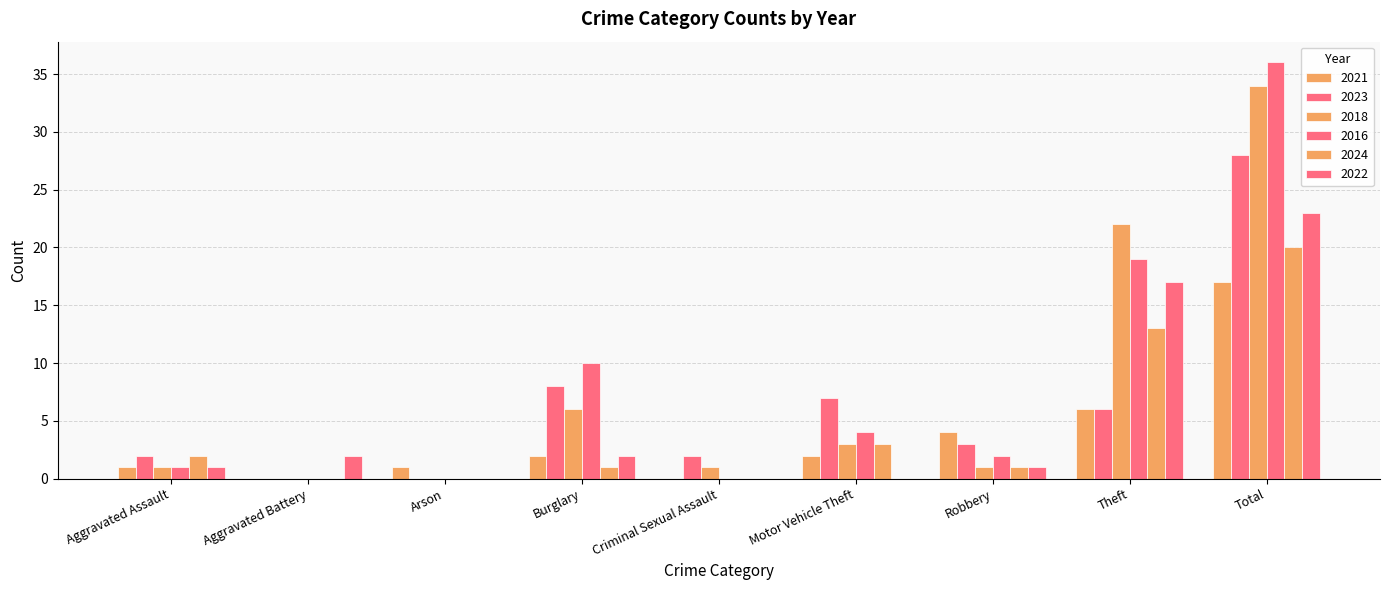

Which has a higher value, Burglary or Aggravated Battery?

Burglary